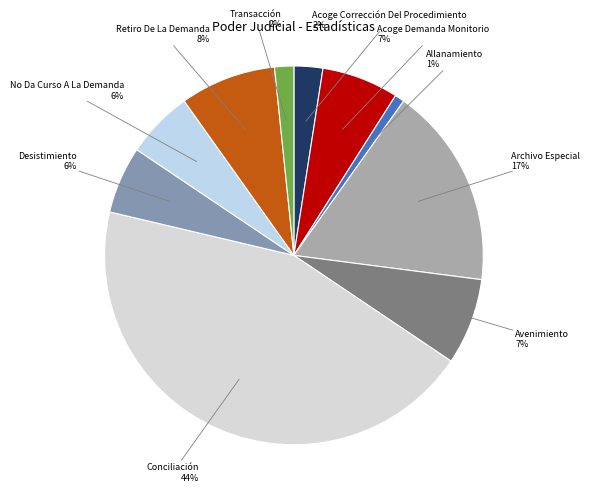

Count the number of slices in the pie.

10